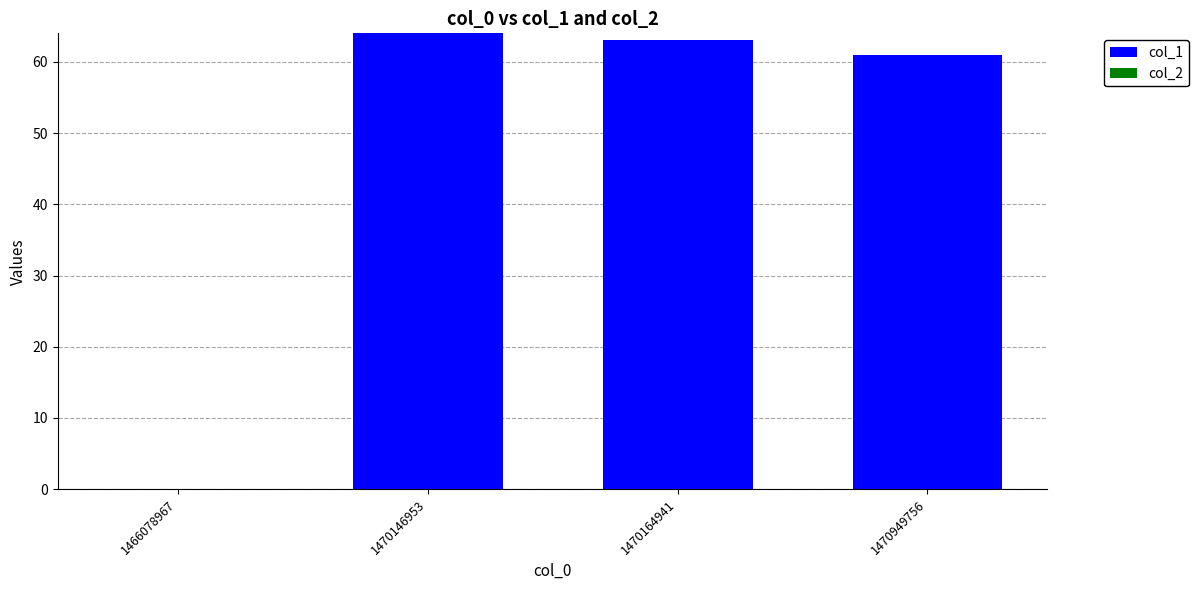

Are the bars horizontal?

No